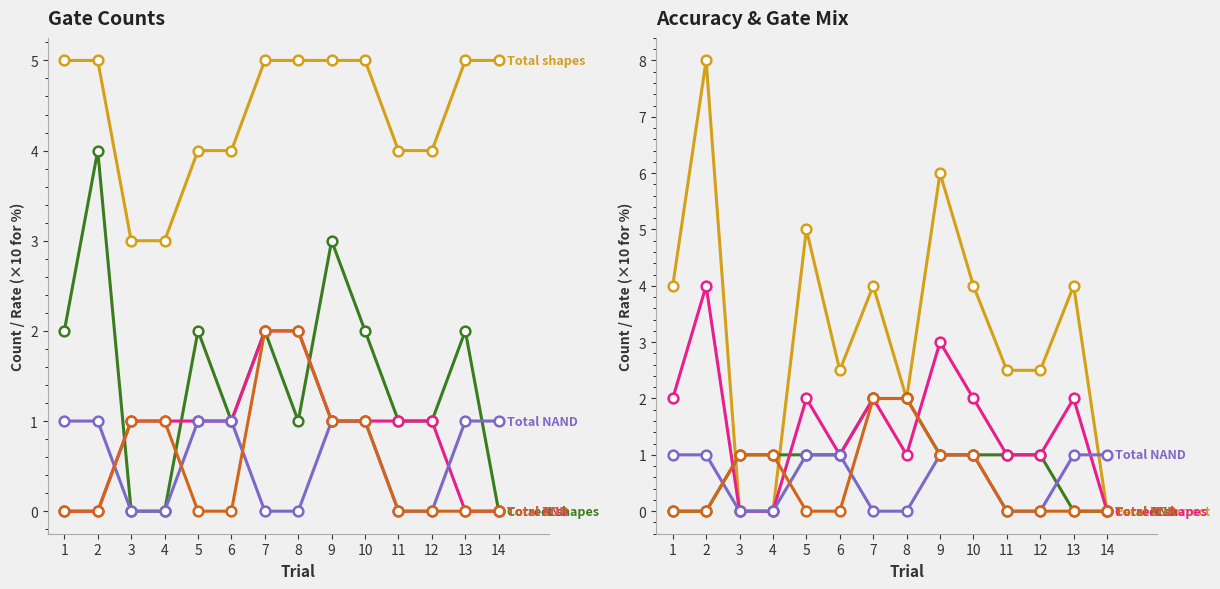

Count the Total NAND values in the range 0 to 1.

14